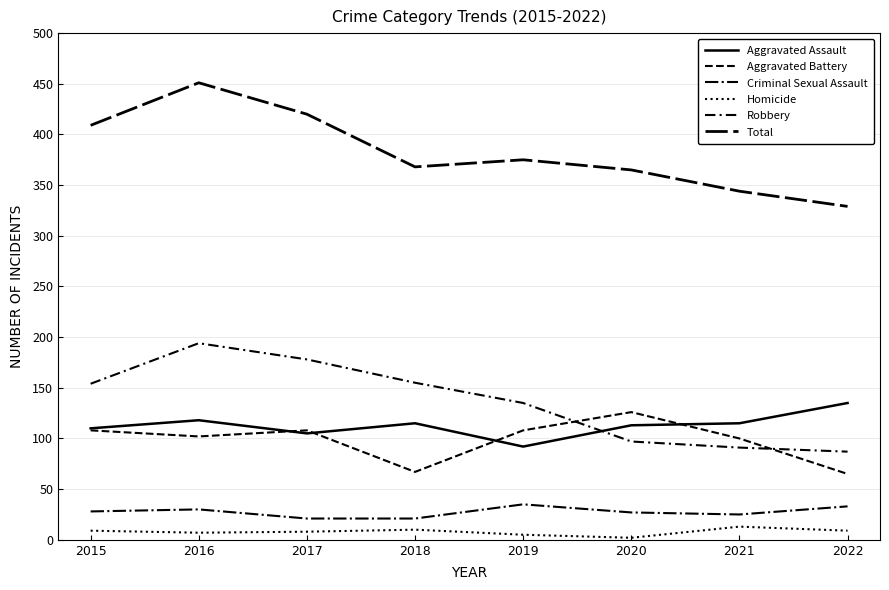

Where is the first local maximum for Robbery?

2016